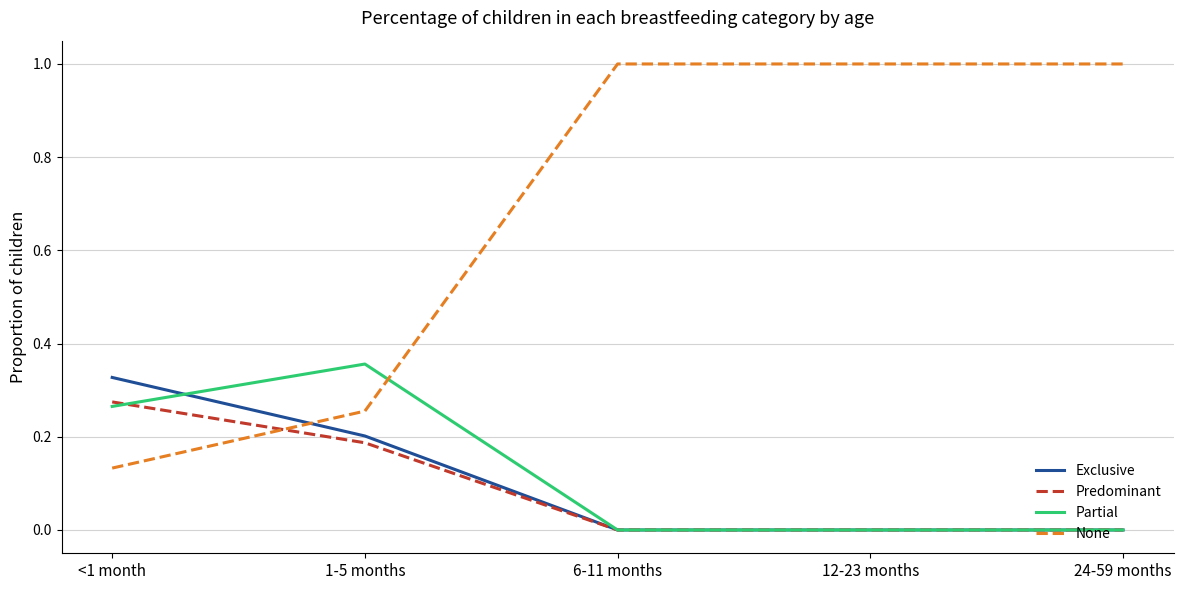

At how many categories does at least one series exceed 0?

5